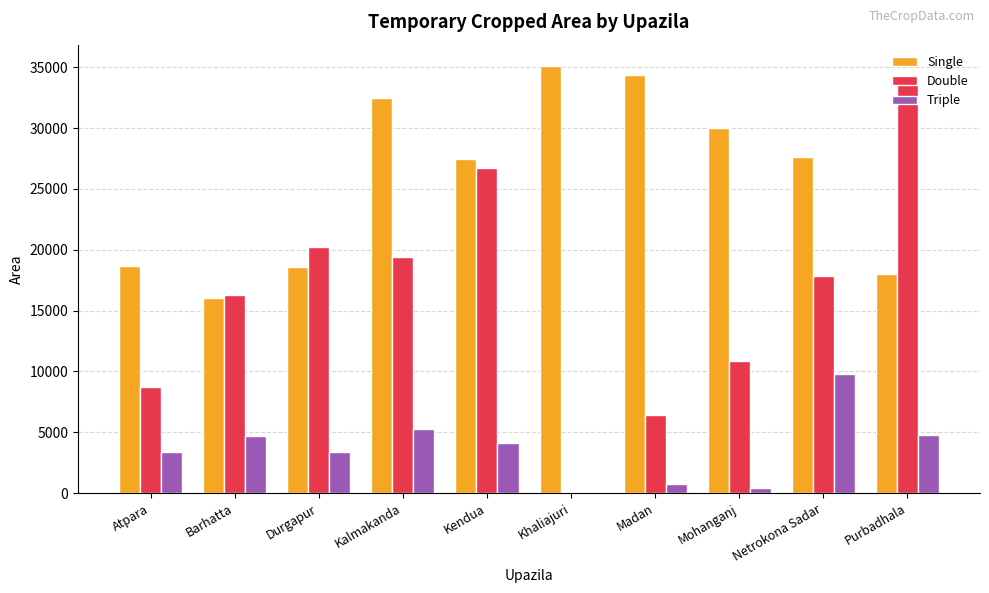

Read the Double value at Barhatta.

16267